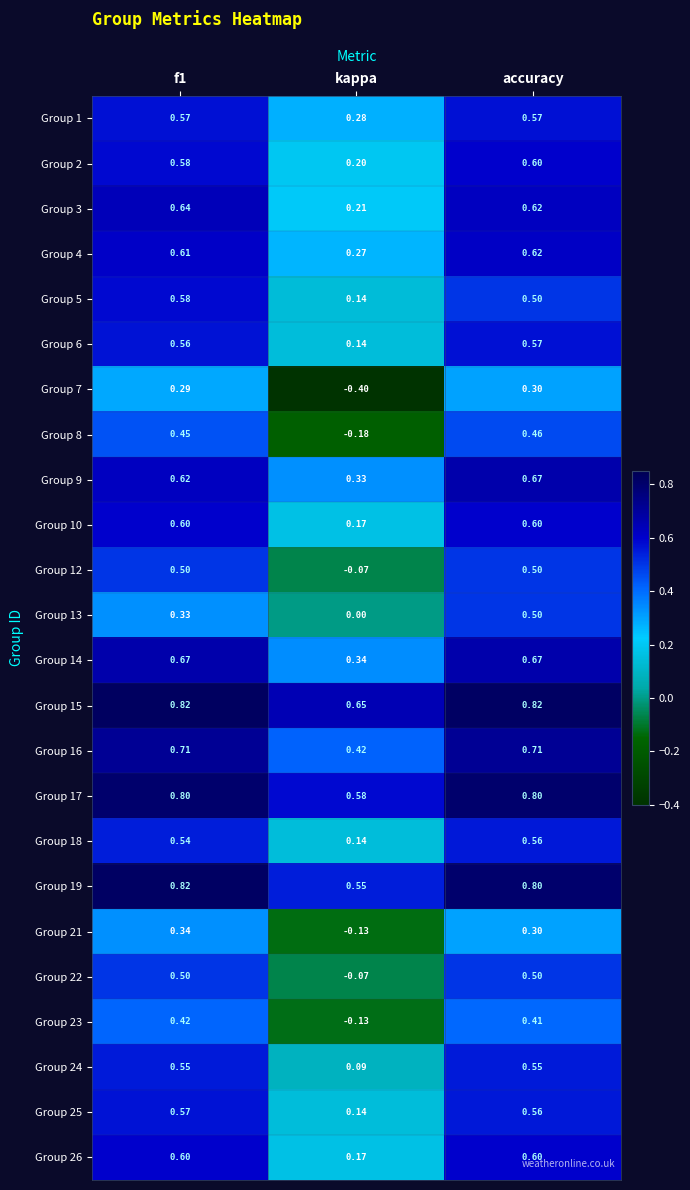

Is the value of Group 24 at f1 greater than the value of Group 7 at kappa?

Yes